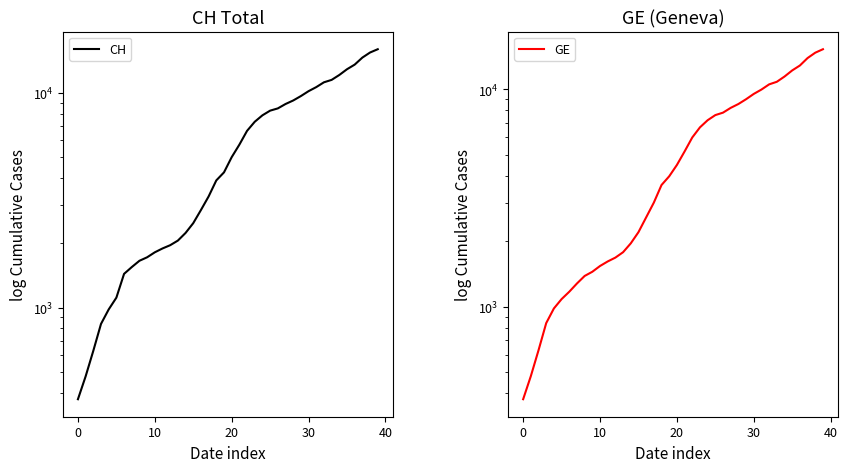

The CH series shows 6644 at 22. True or false?

True